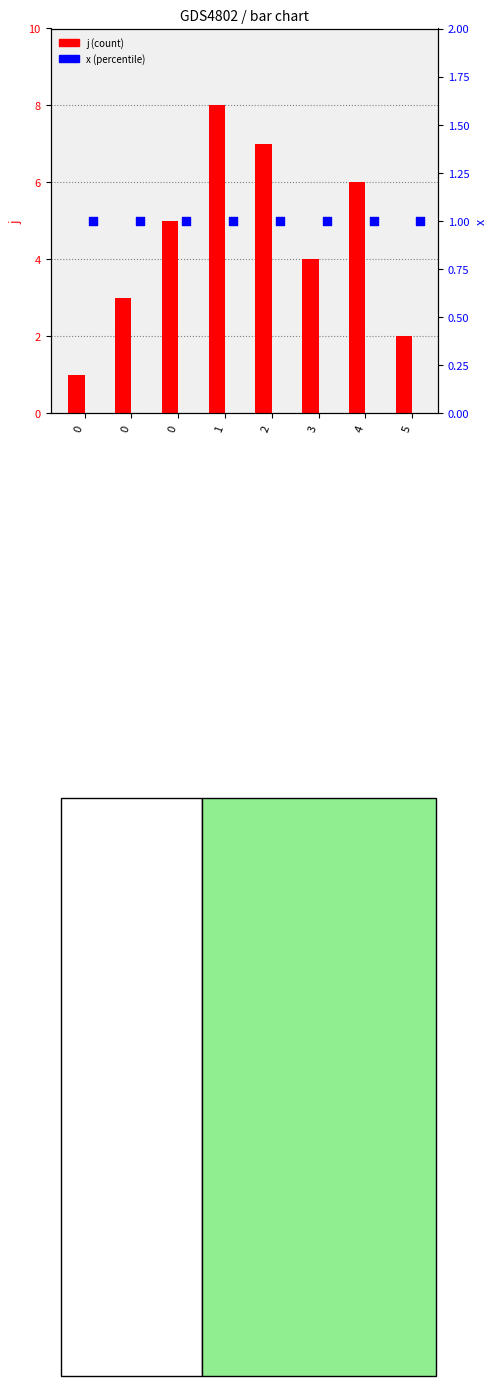

Which series has the largest Y range (max minus min)?

j